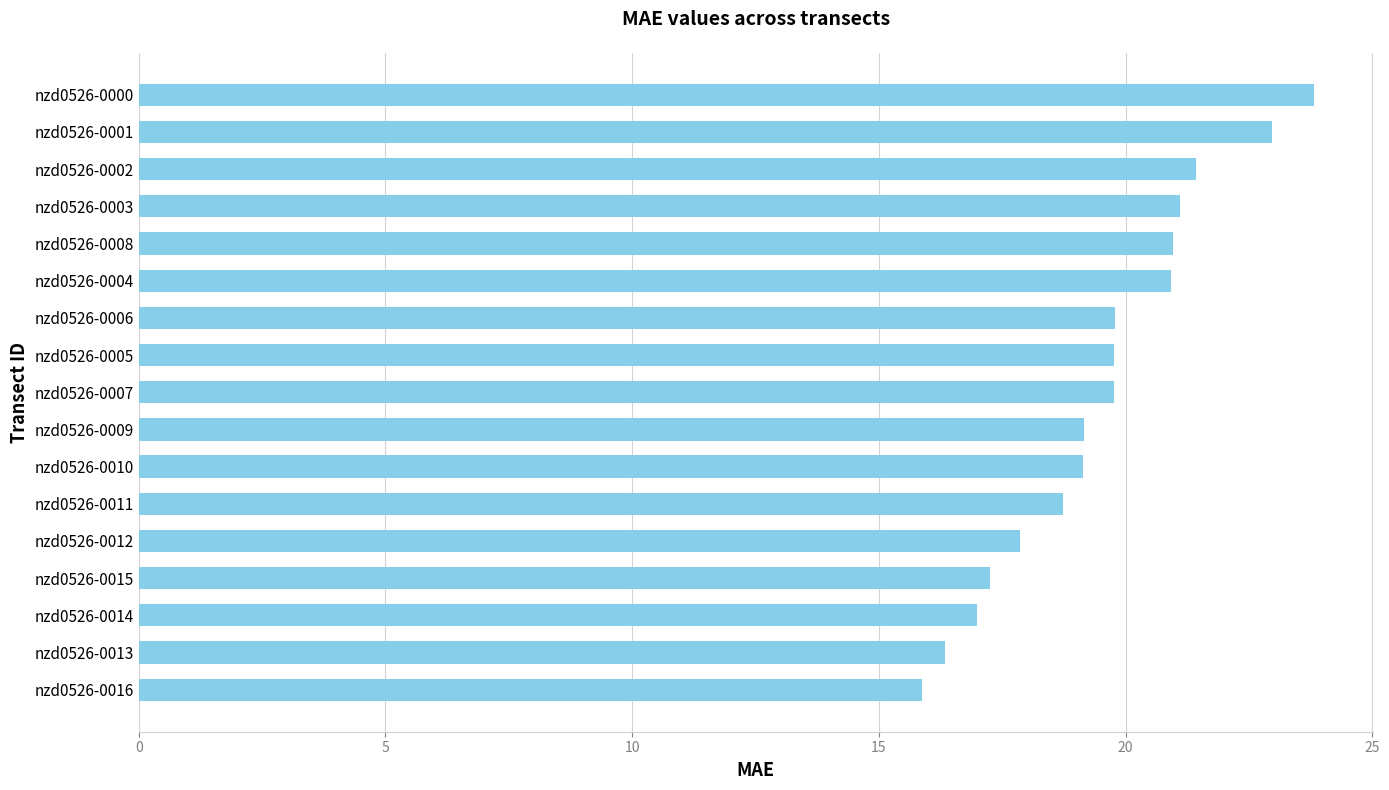

What is the greatest value displayed?

23.8